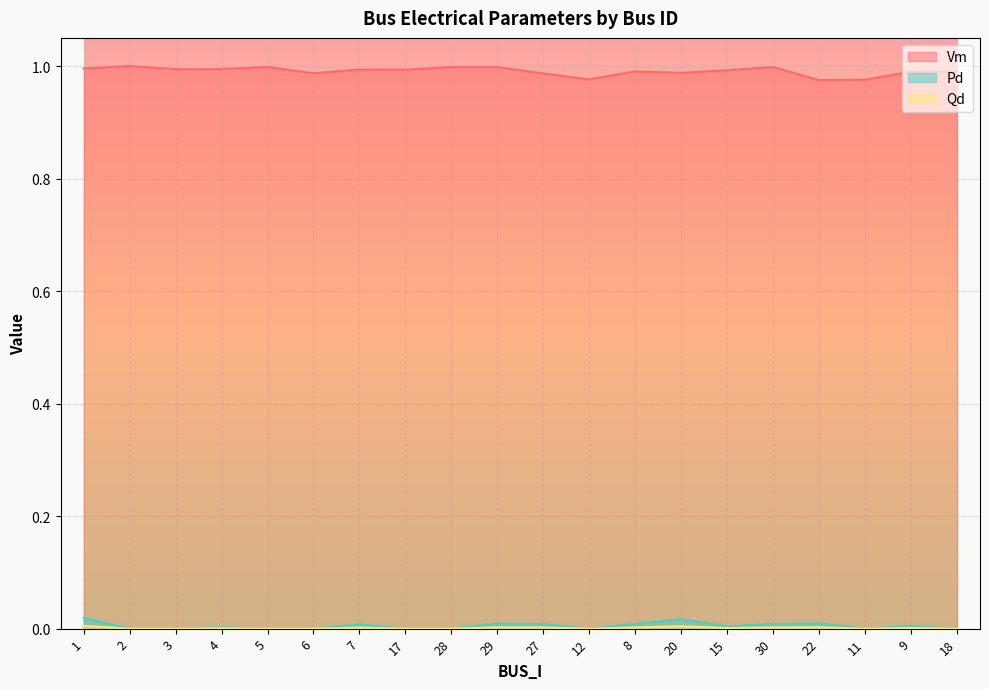

At which category does Vm reach its first local peak?

2